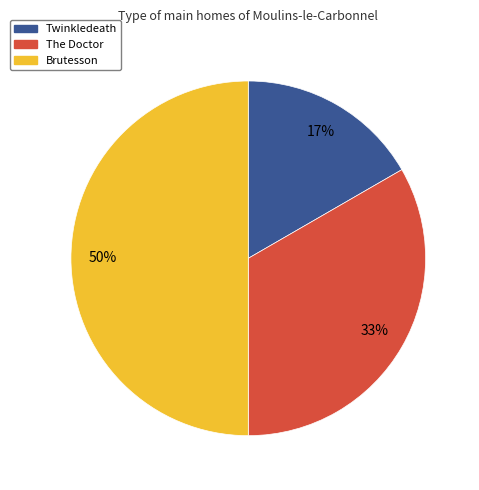

To the nearest percent, what is the average slice percentage?

33%